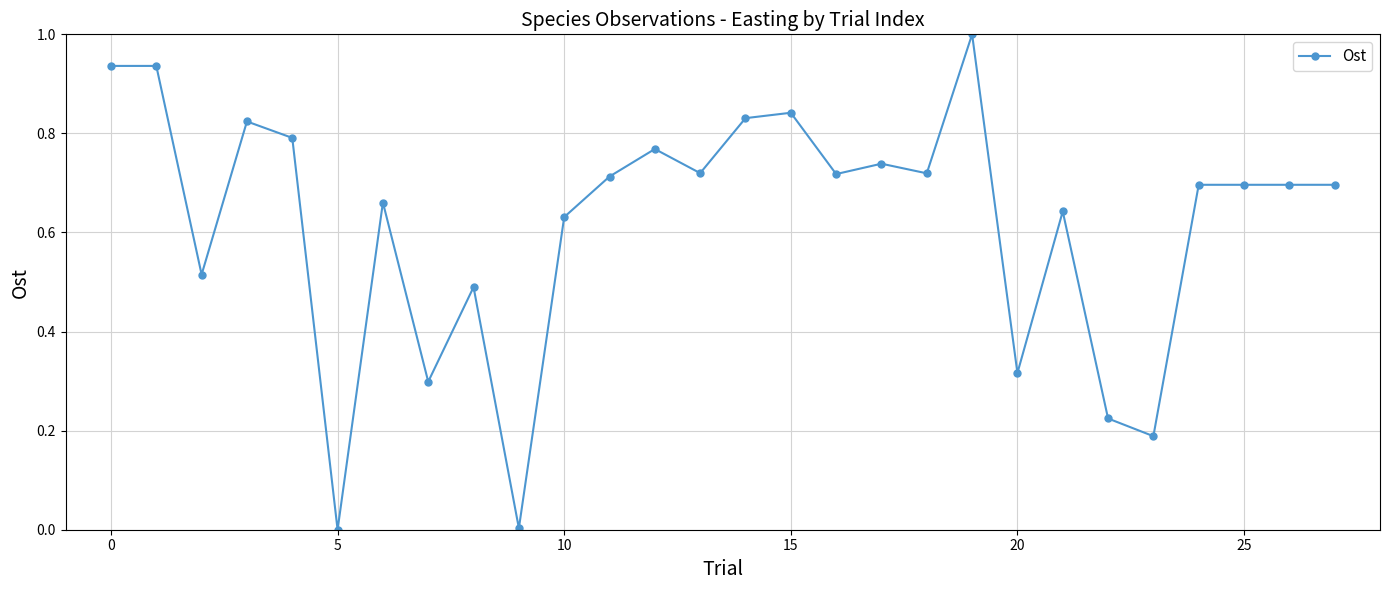

What is the difference between the maximum and second lowest values?

1.0